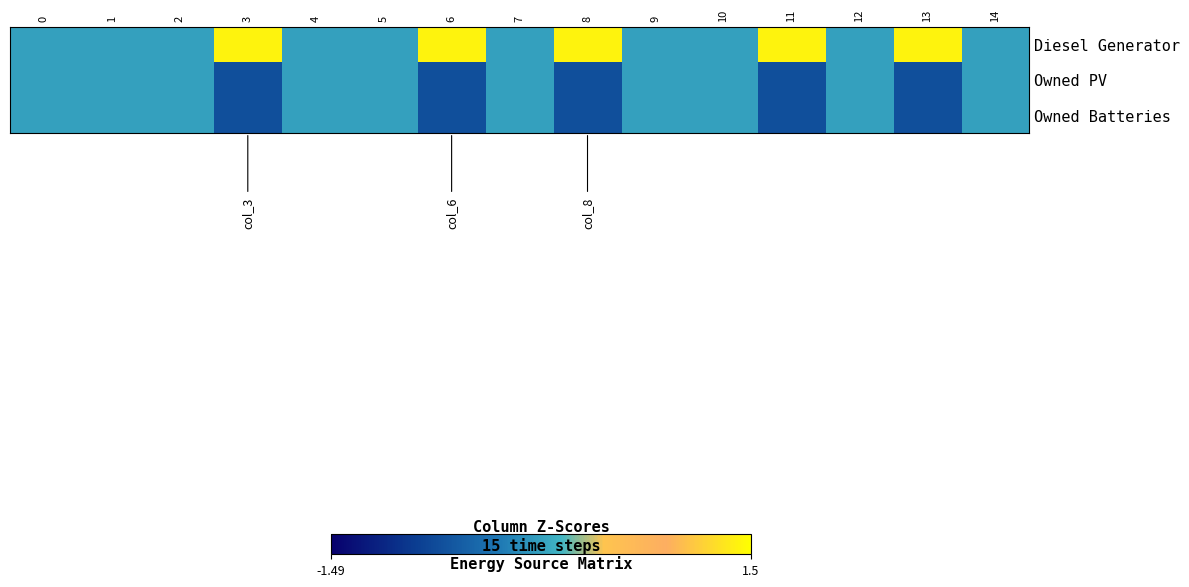

What is the maximum value shown in the chart?

1.4